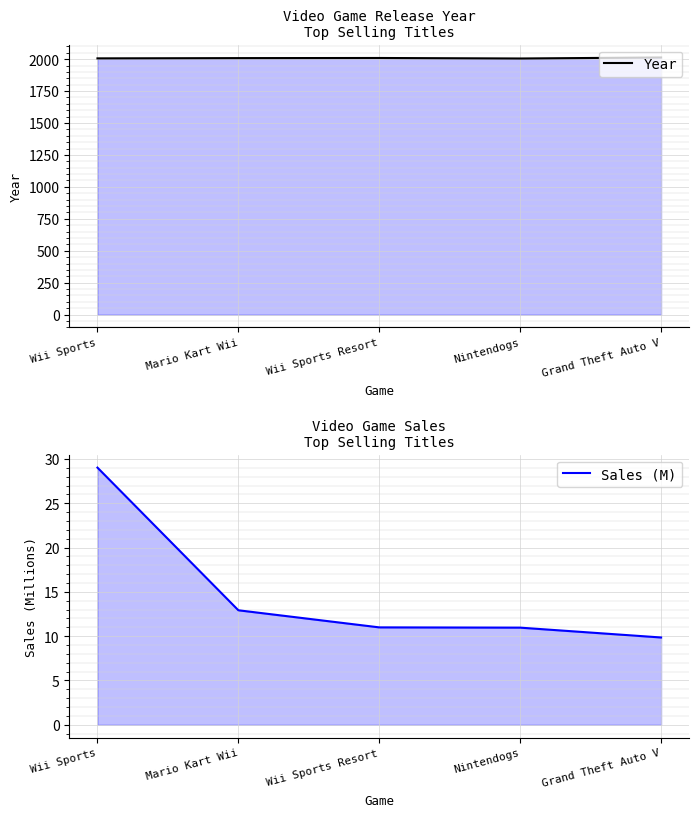

List the series in order of their peak value, lowest first.

Sales (M), Year